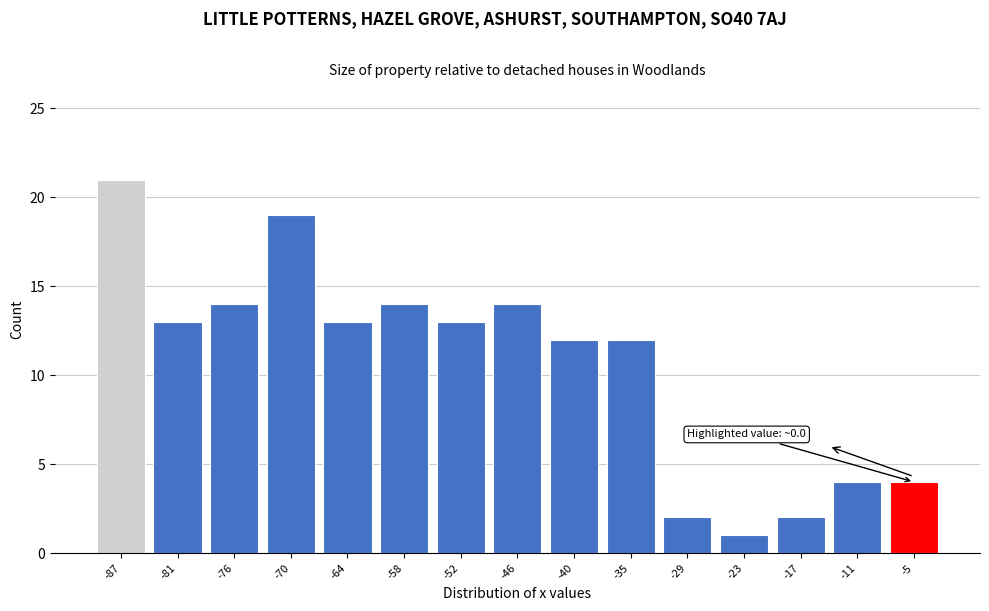

Reading right to left, transcribe all the data shown in this chart.

4	4	2	1	2	12	12	14	13	14	13	19	14	13	21